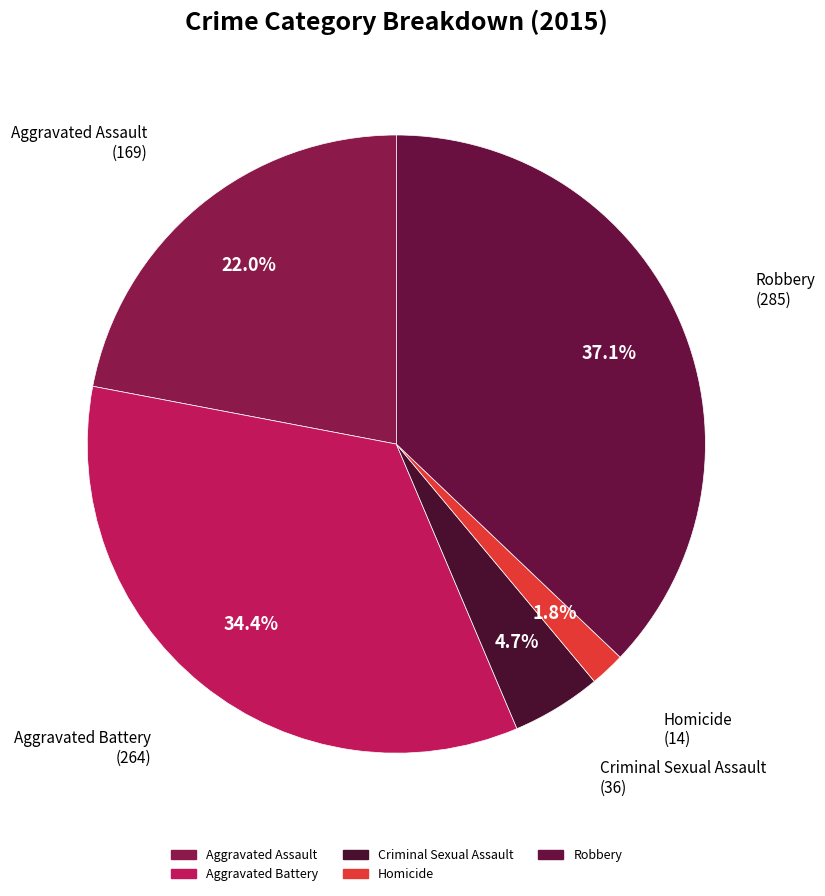

Combined, do Aggravated Assault and Robbery account for over 50%?

Yes